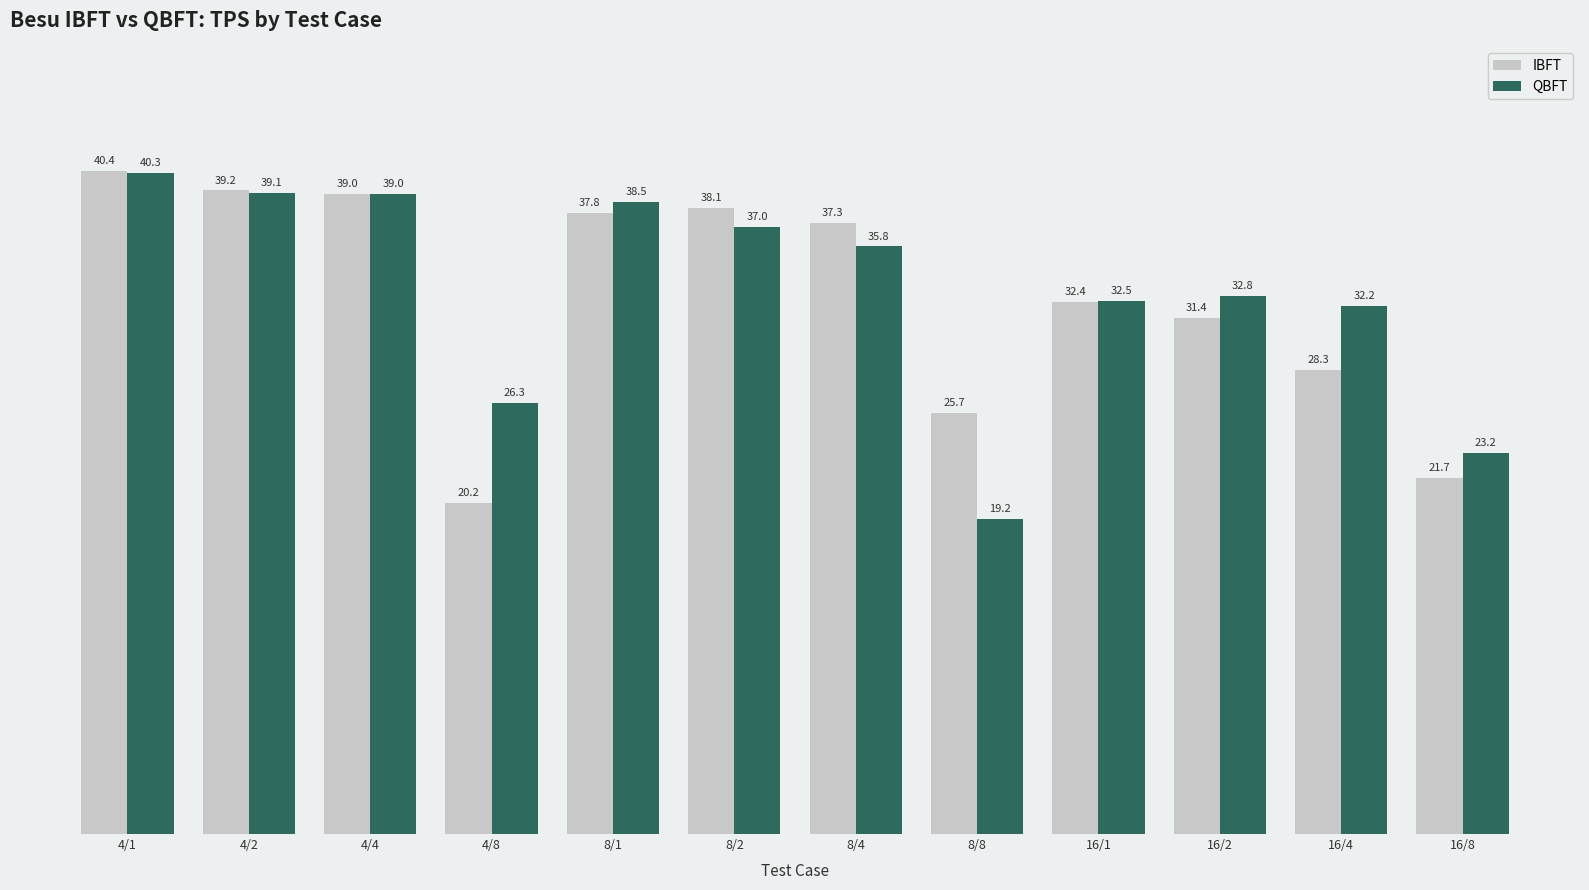

List the labels in order of IBFT value, largest first.

4/1, 4/2, 4/4, 8/2, 8/1, 8/4, 16/1, 16/2, 16/4, 8/8, 16/8, 4/8